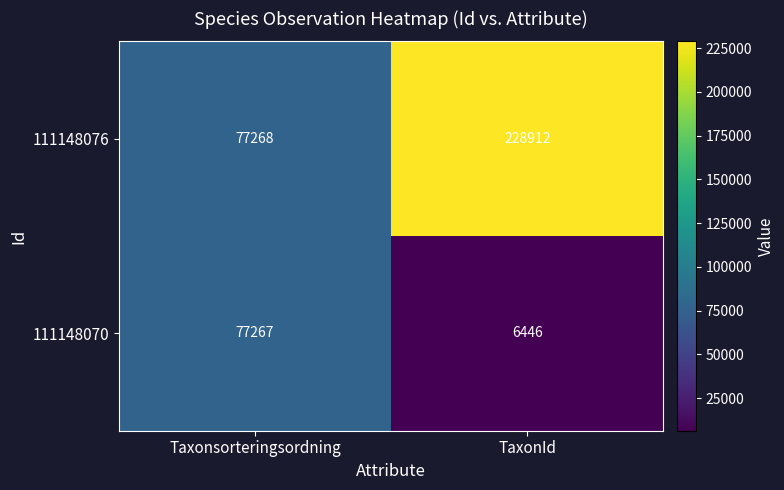

Rank the series by their average value, from lowest to highest.

111148070, 111148076